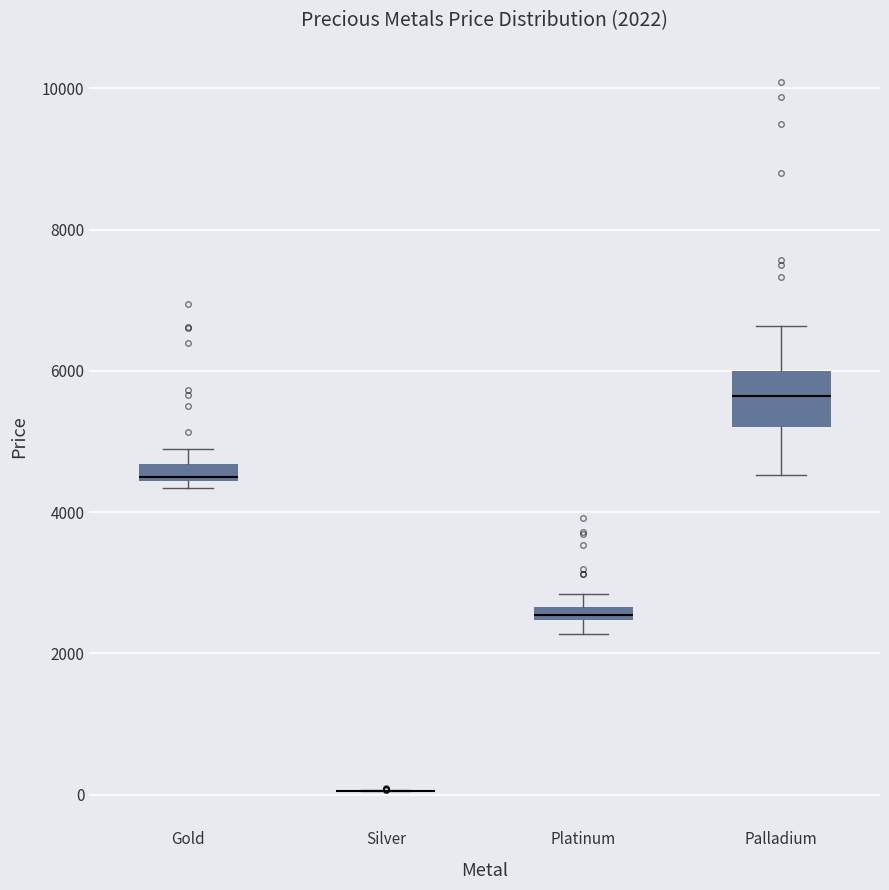

Which box is the tallest, from its lower edge to its upper edge?

Palladium